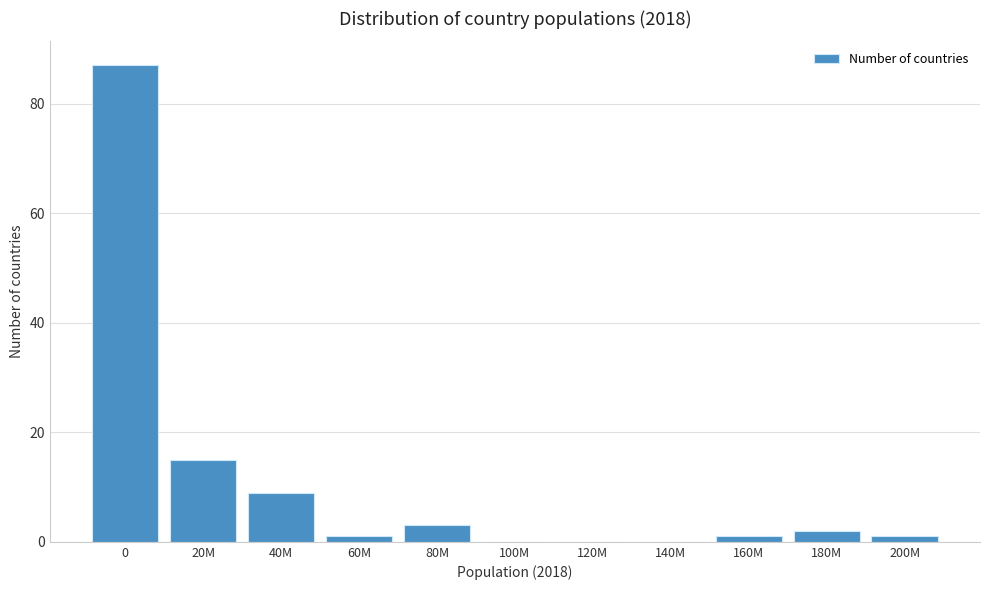

Reading left to right, list all the values displayed in this chart.

0=87	20M=15	40M=9	60M=1	80M=3	100M=0	120M=0	140M=0	160M=1	180M=2	200M=1